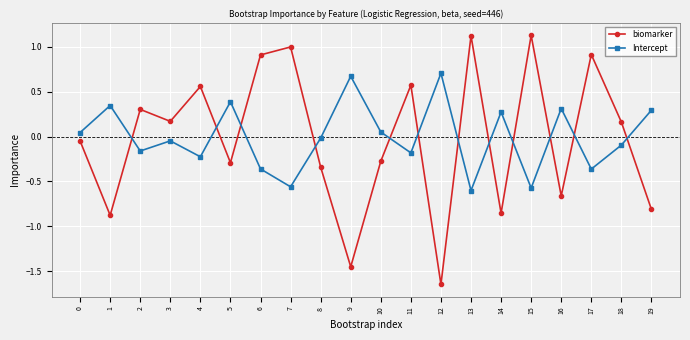

At which label is Intercept closest to 0?

8